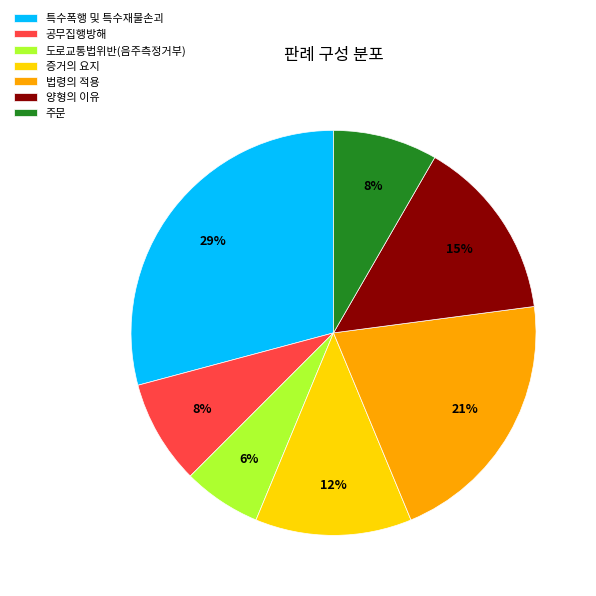

Is it true that 공무집행방해 is 16% of the pie?

False